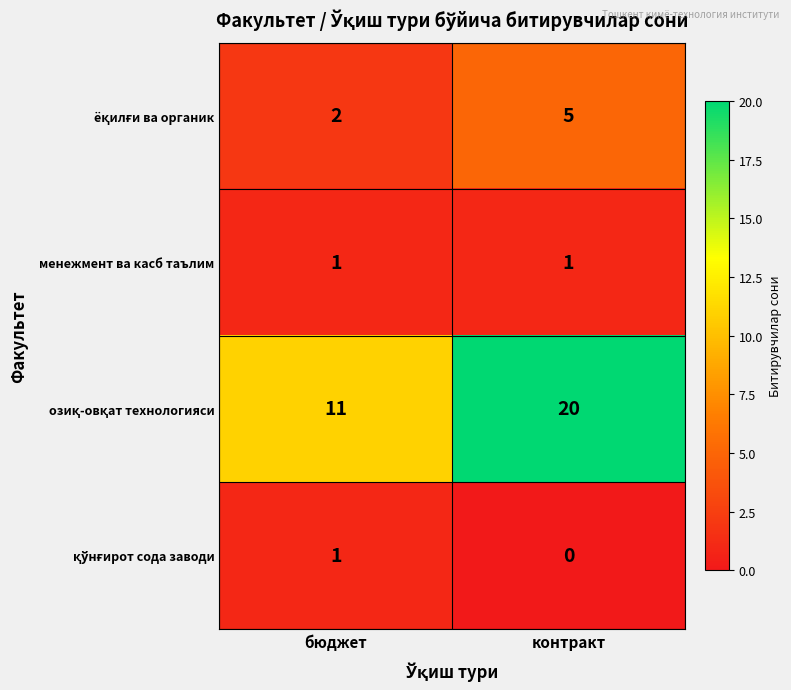

What is the maximum value shown in the chart?

20